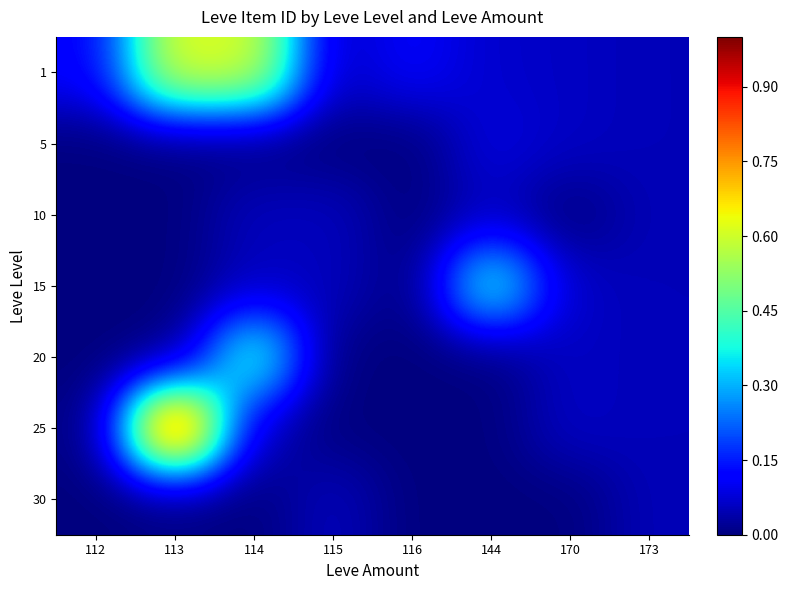

At which category does the chart reach its peak across all series?

113